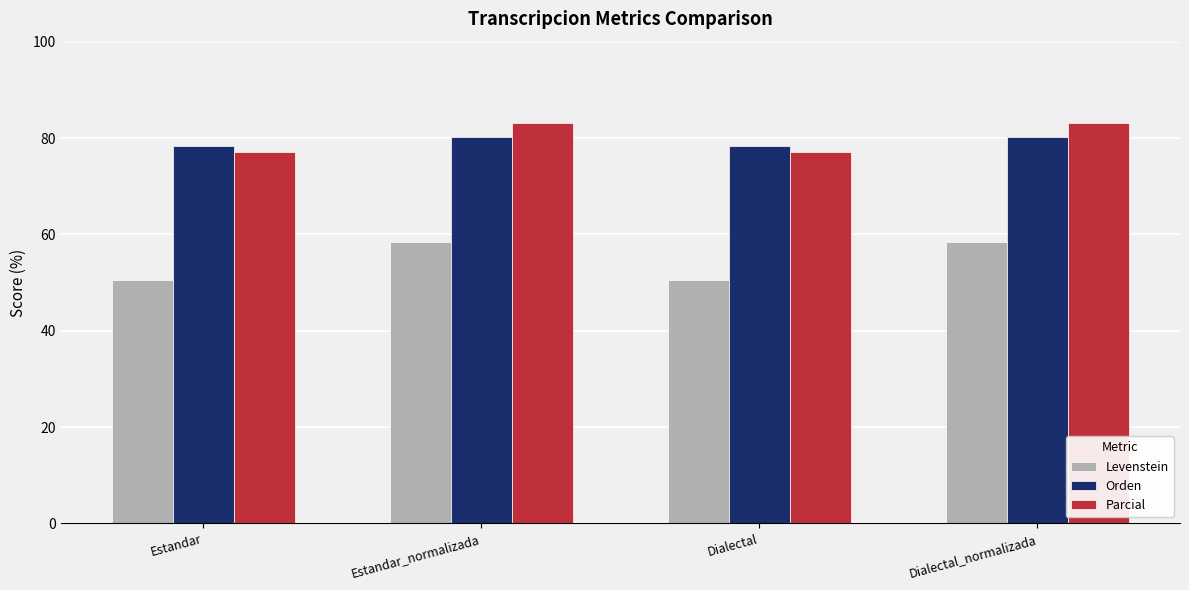

The value of Orden at Estandar_normalizada is 55.2. True or false?

False